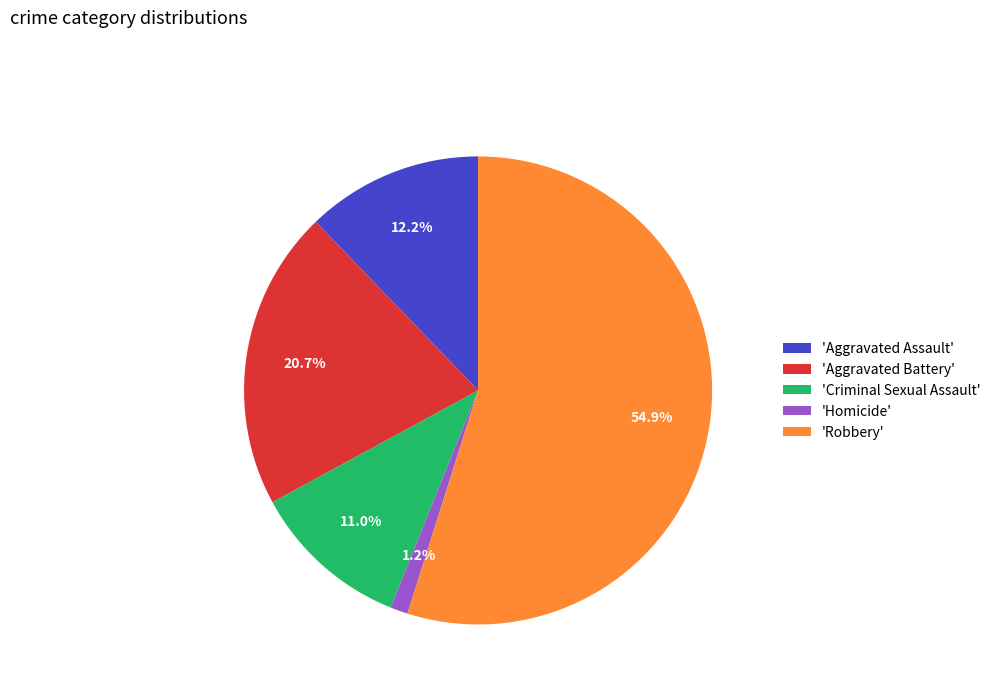

Does any single category account for the majority?

Yes